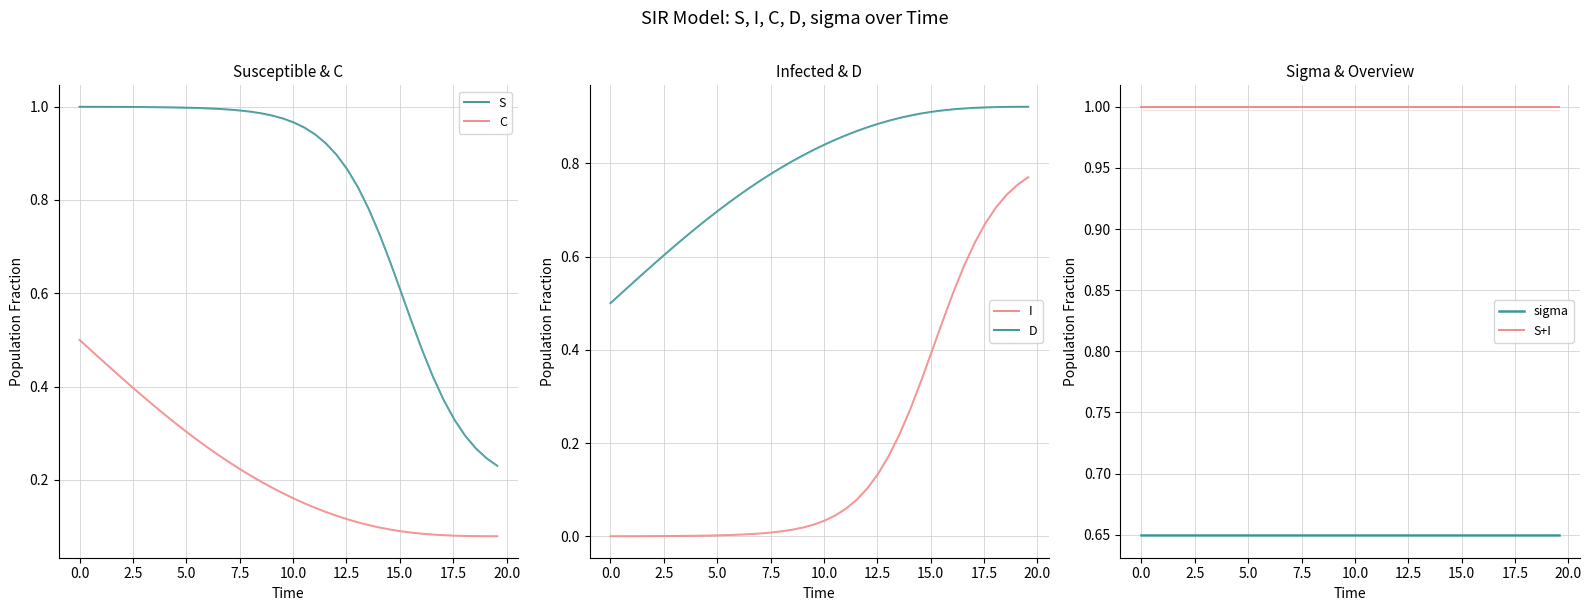

True or false: D and I intersect in this chart.

False